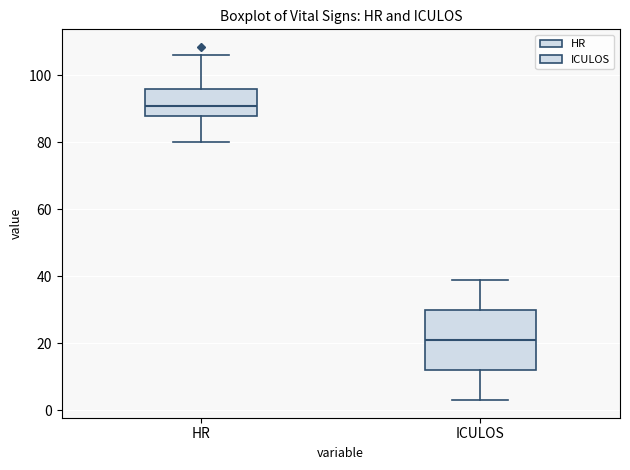

Which box has the lowest median line?

ICULOS